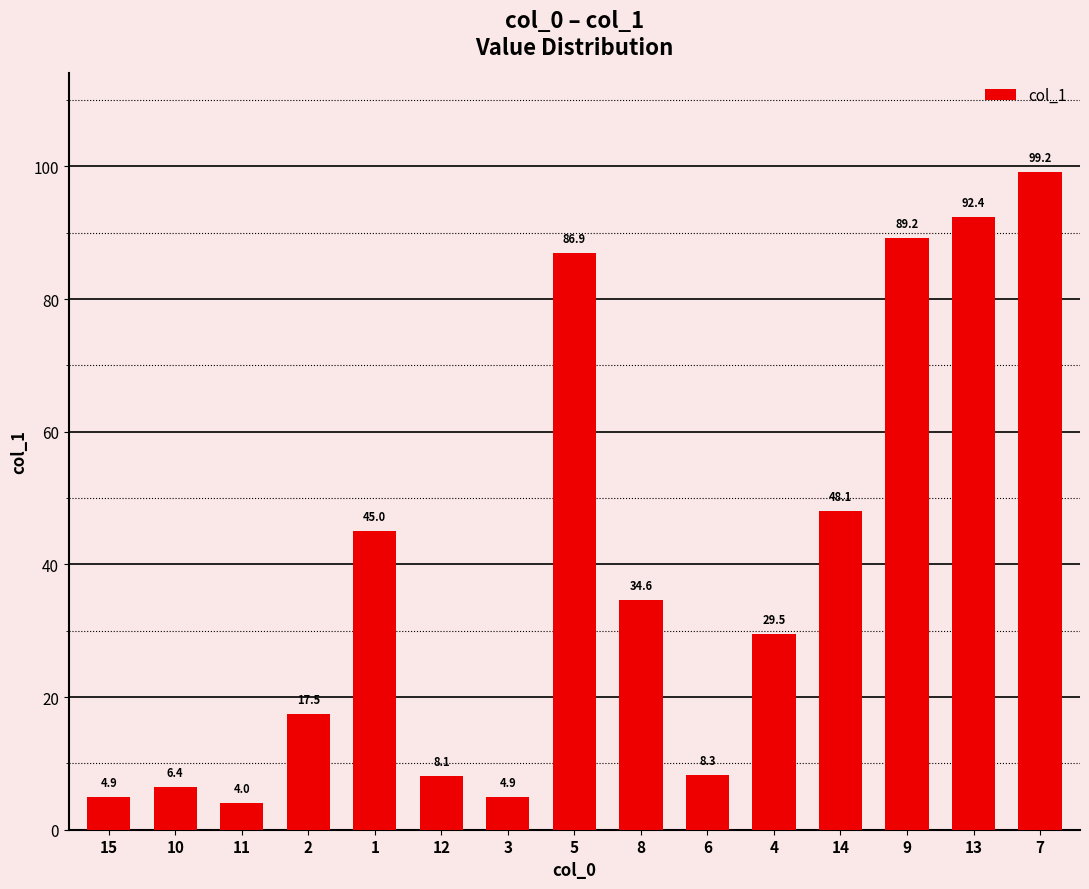

How many bars are there in total?

15